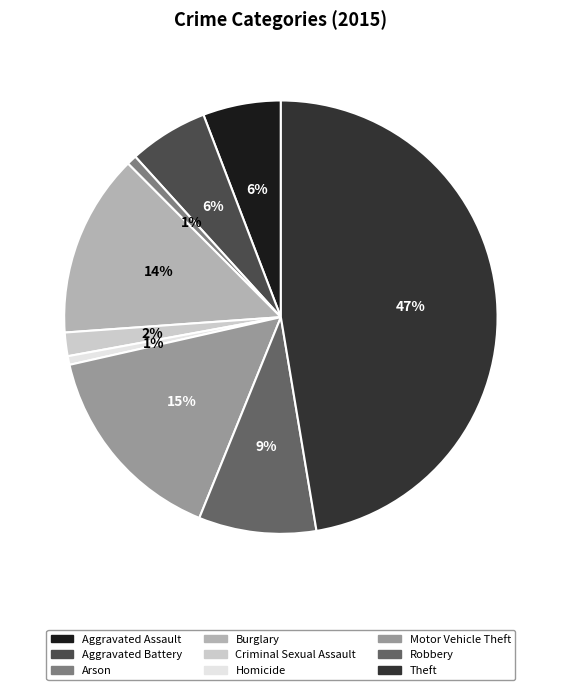

The Aggravated Battery slice represents 15% of the pie. True or false?

False